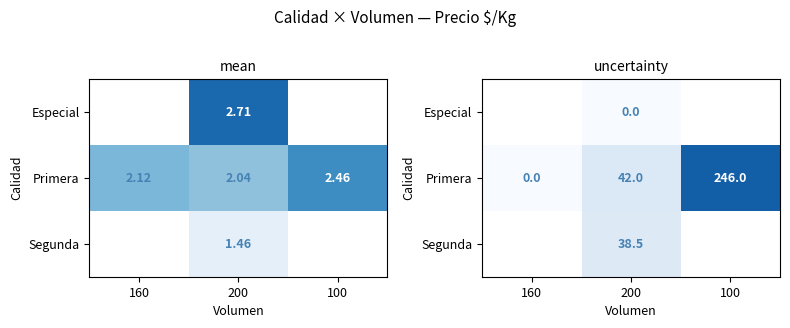

Is the value of Segunda at 100 greater than the value of Primera at 200?

No